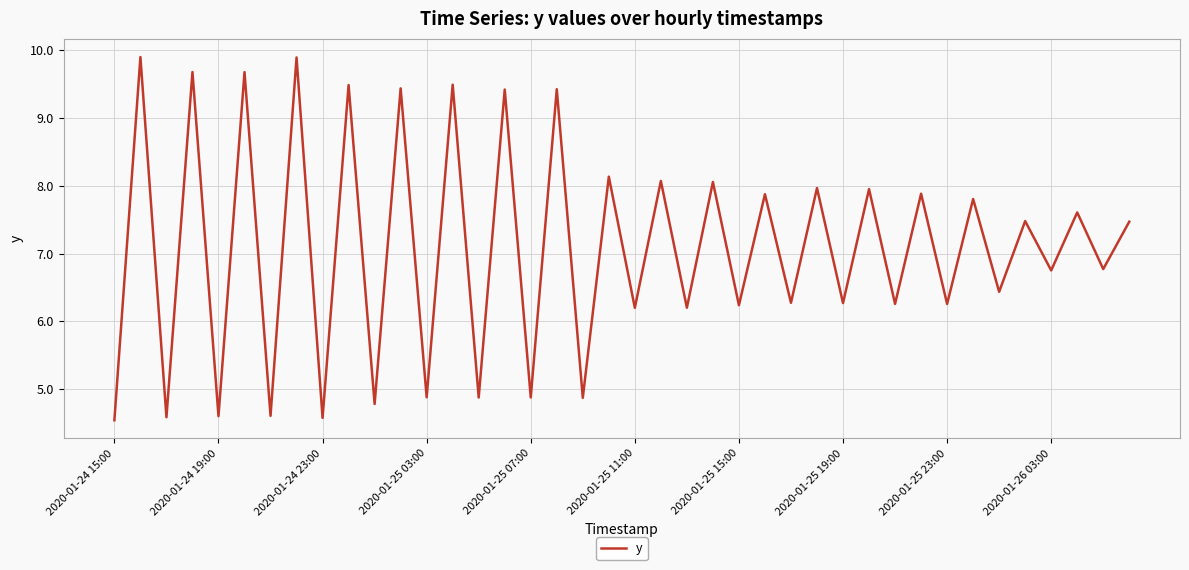

What is the difference between the maximum and minimum values?

5.4